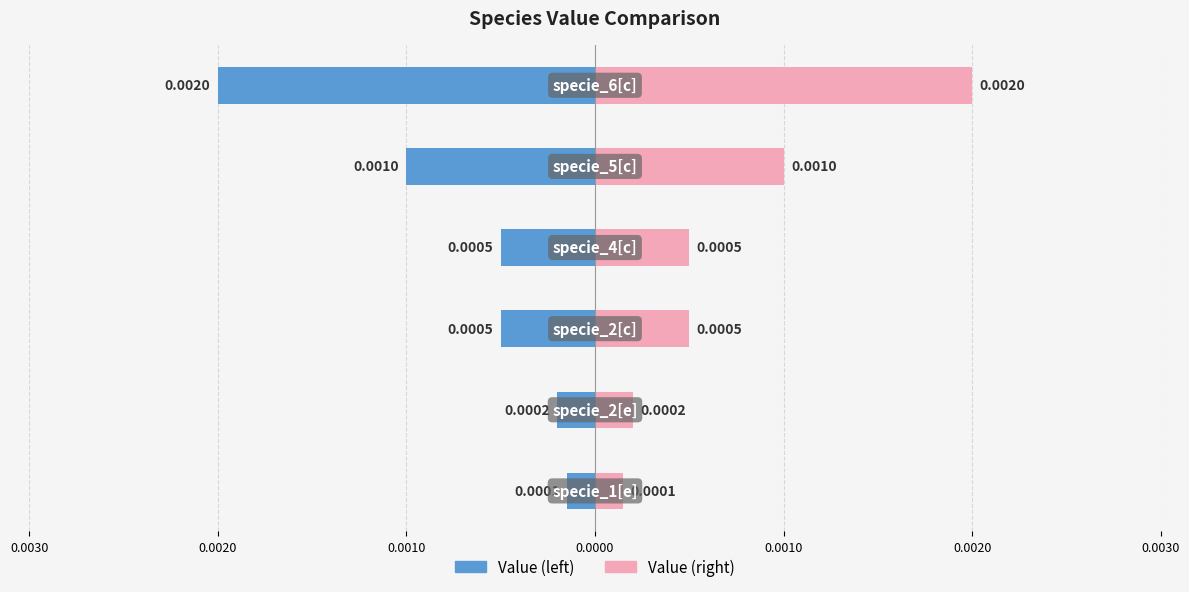

Rank the series by their average value, from highest to lowest.

Value (right), Value (left)